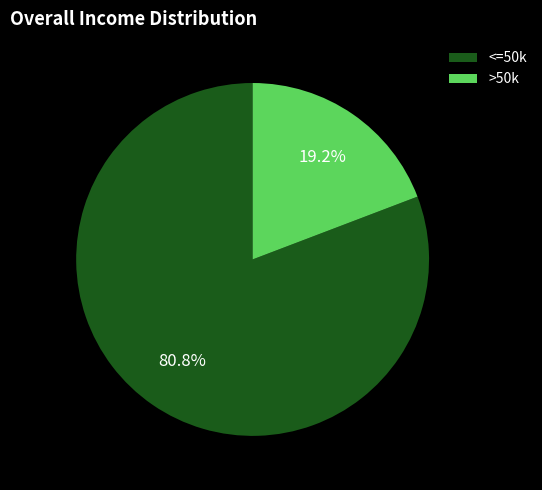

What portion of the pie excludes >50k?

80.8%